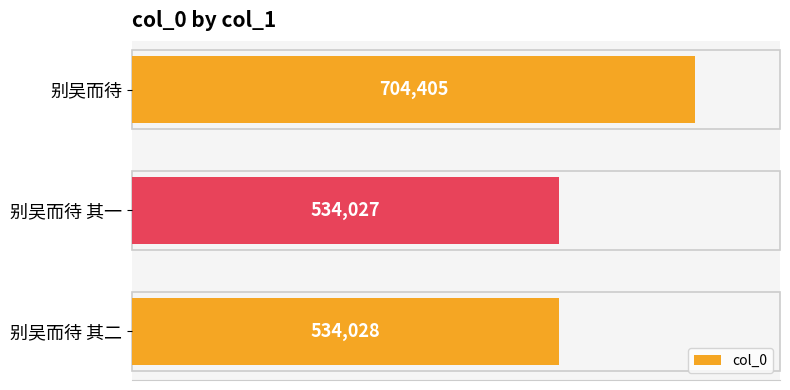

Reading top to bottom, what are all the values shown in this chart?

704405	534027	534028